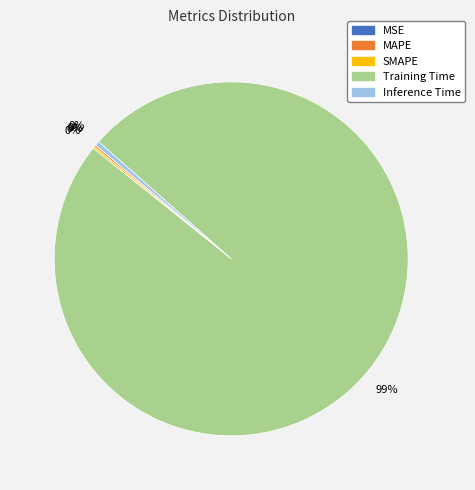

Between Inference Time and Training Time, which is larger?

Training Time